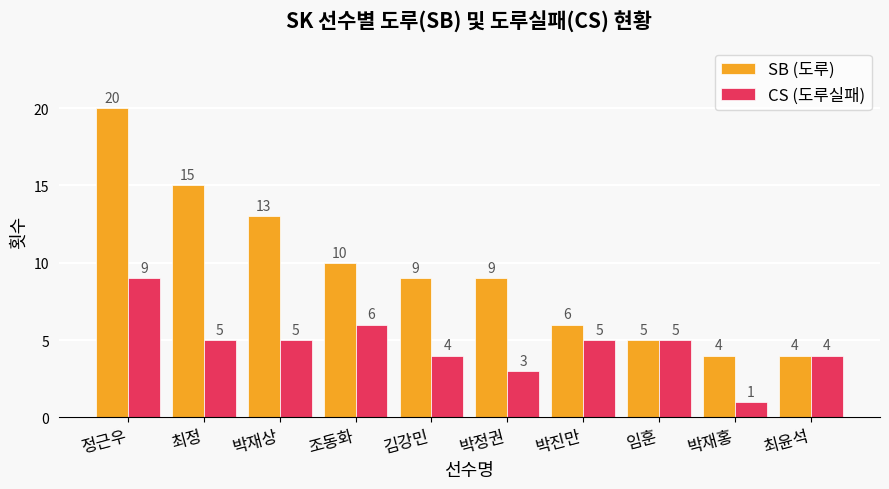

At 박정권, list the series in order from smallest to largest.

CS (도루실패), SB (도루)